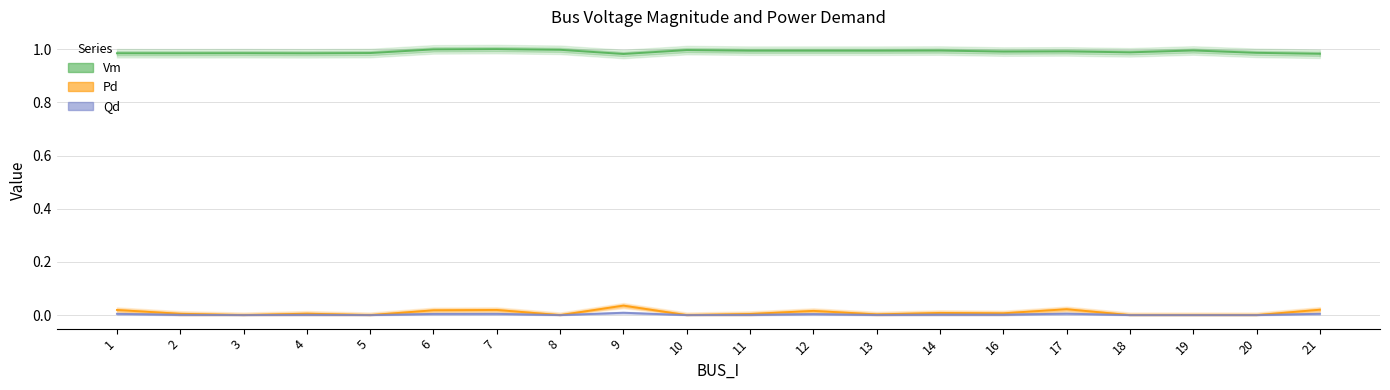

True or false: Vm has a value of 1.0 at 12.

True